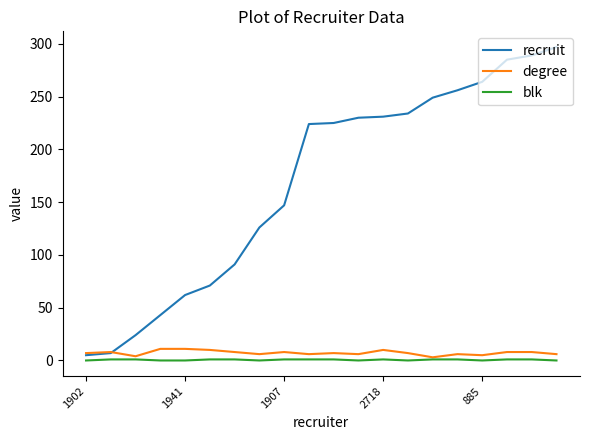

What is the sum of all degree values?

145